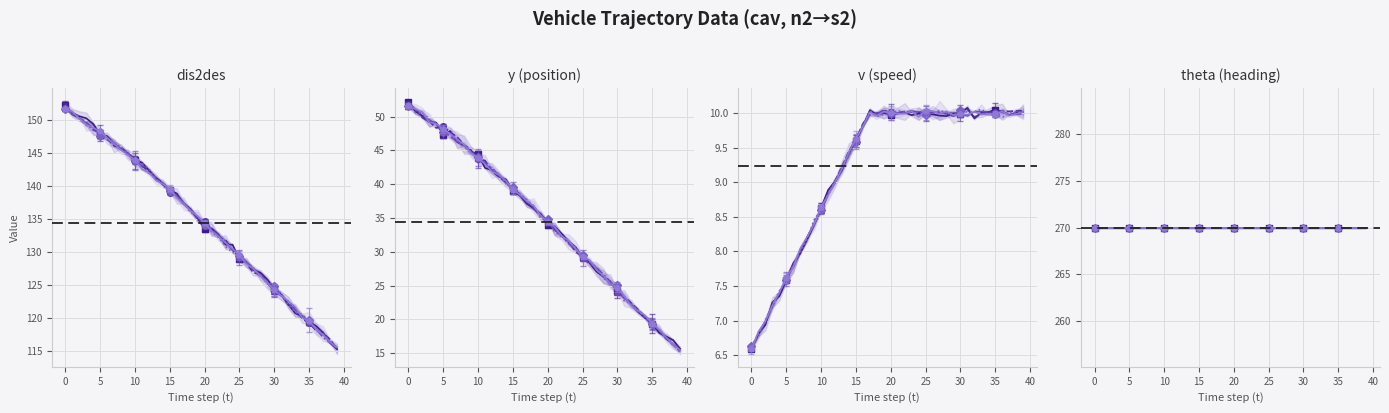

True or false: v and y cross at least once.

False